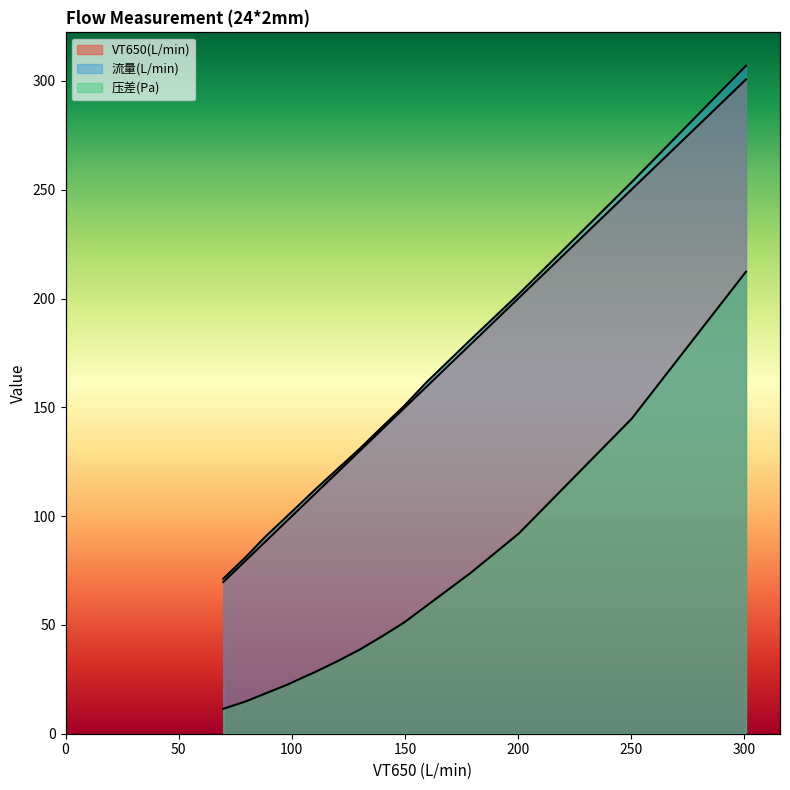

True or false: VT650(L/min) and 压差(Pa) cross at least once.

False